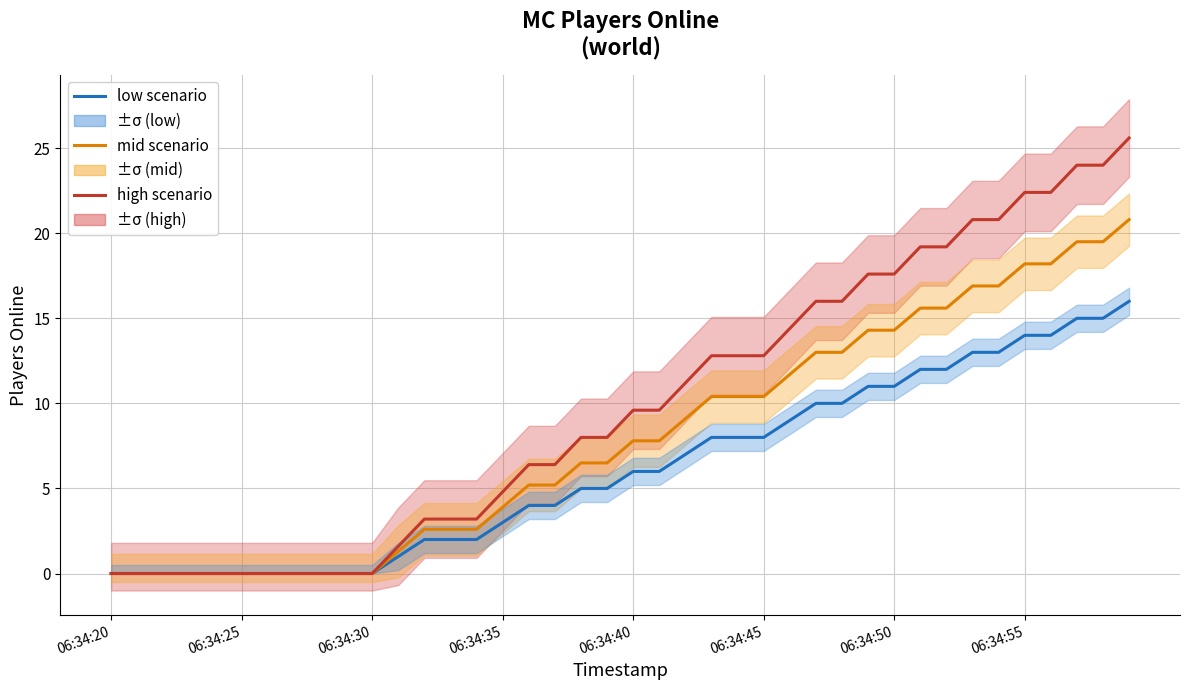

True or false: low scenario has more than 0 interior local peaks.

False